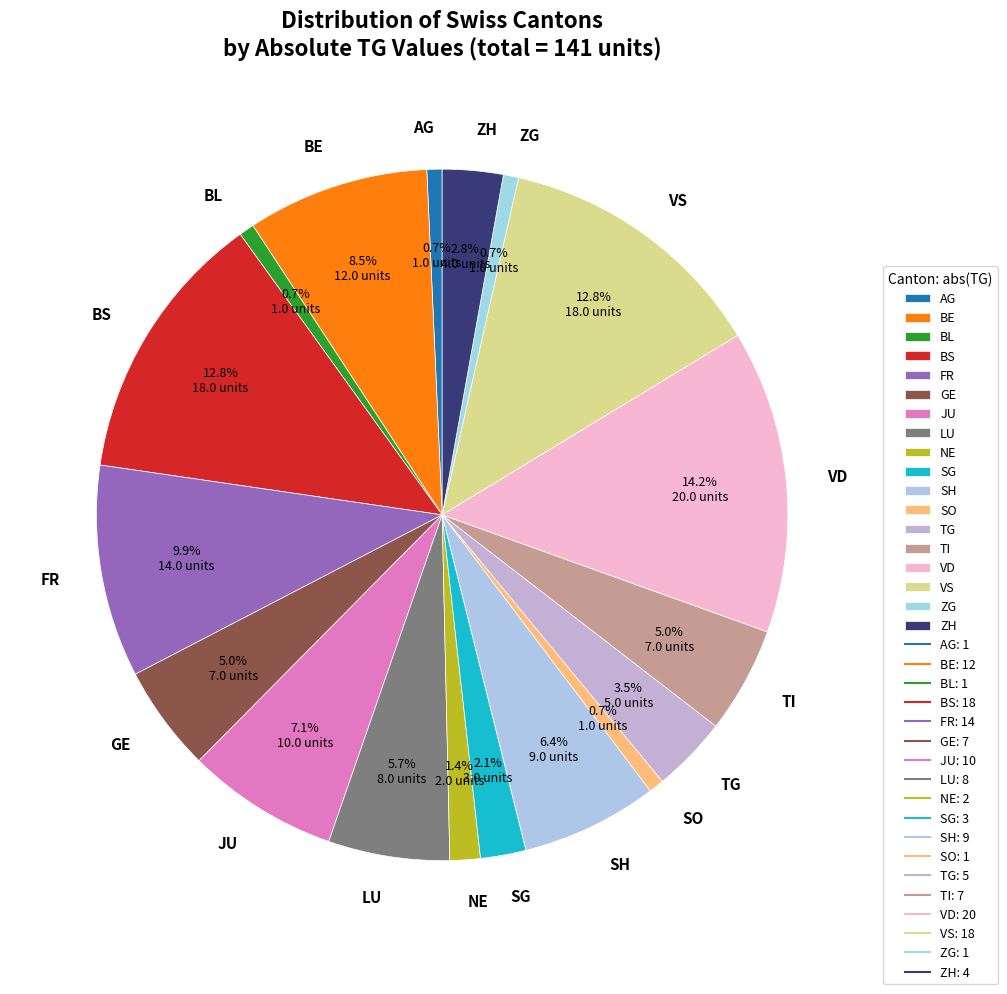

Between BE and VD, which is larger?

VD